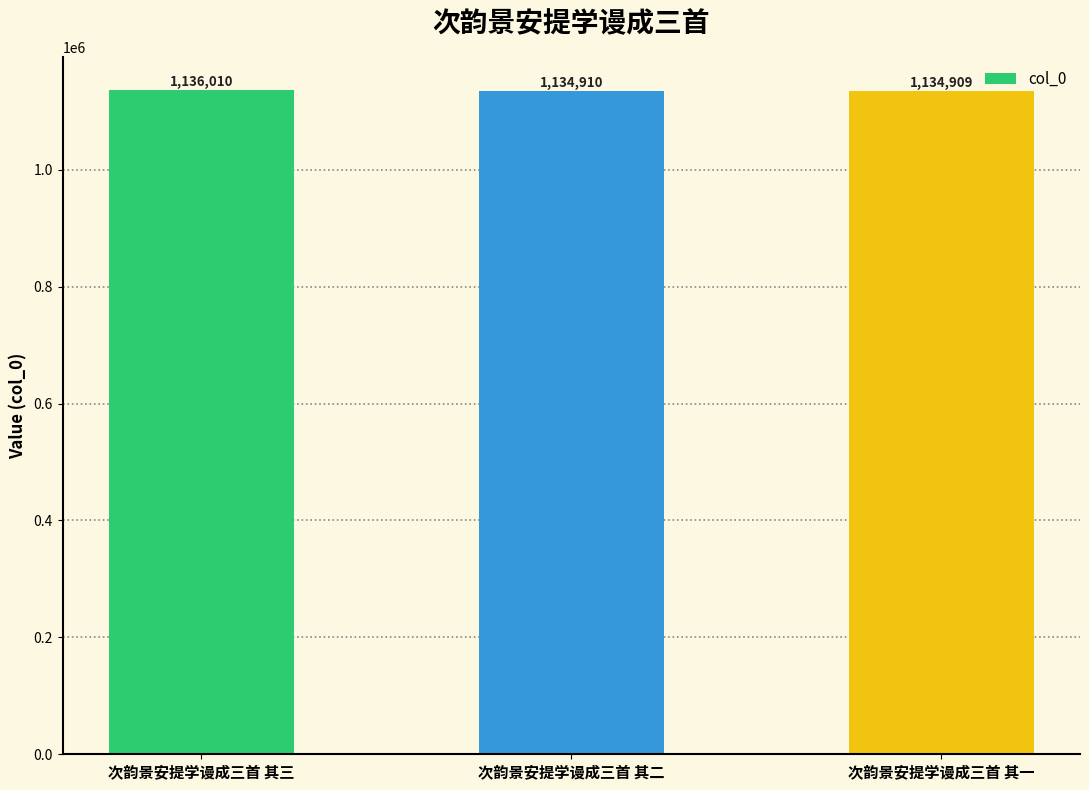

Approximately how many times larger is the value at 次韵景安提学谩成三首 其二 compared to 次韵景安提学谩成三首 其一?

1.0